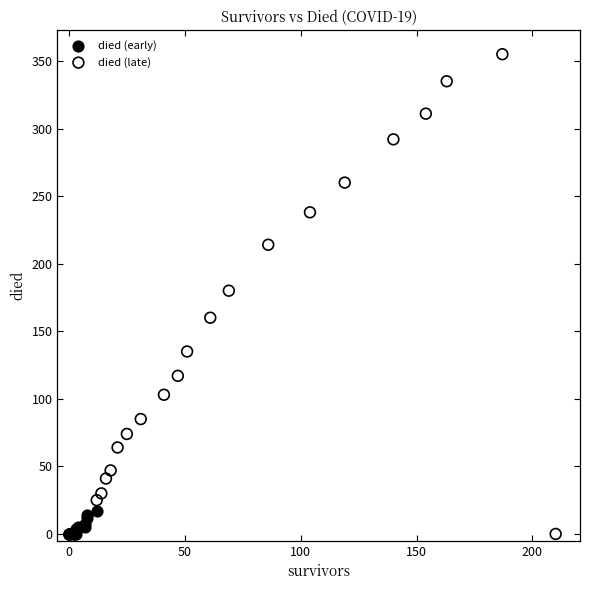

Which series reaches the maximum Y coordinate?

died (late)